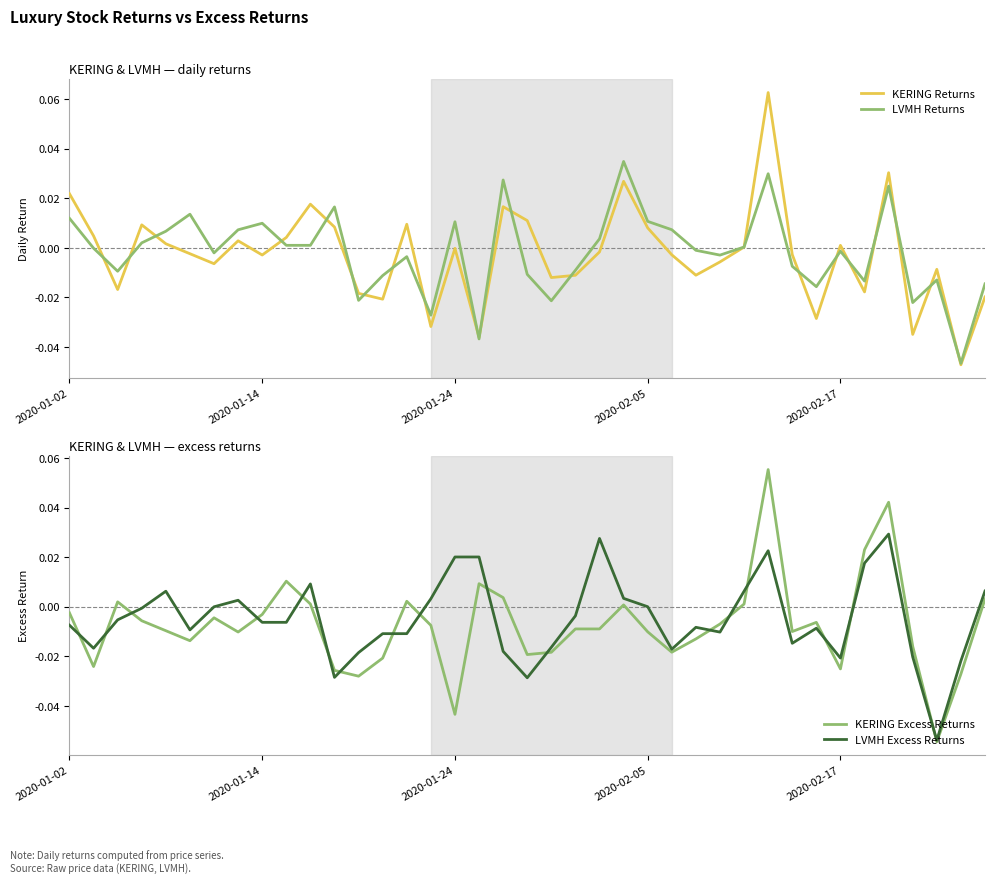

How many positive values does the LVMH Excess Returns series have?

15